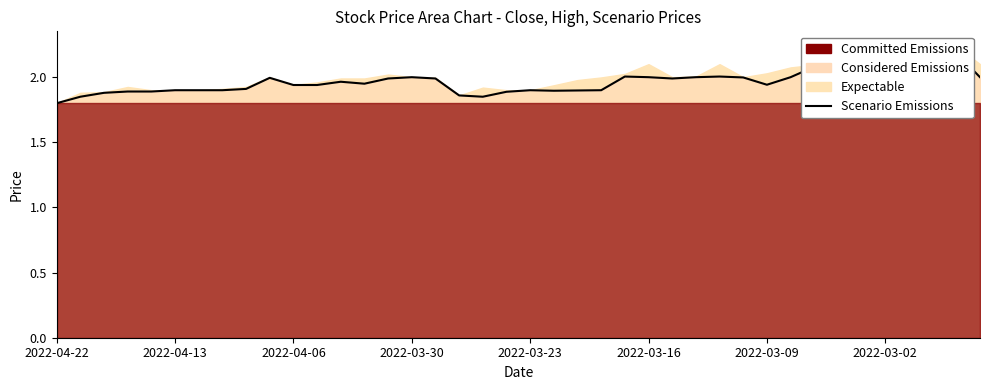

What value does the data have at 12?

2.0